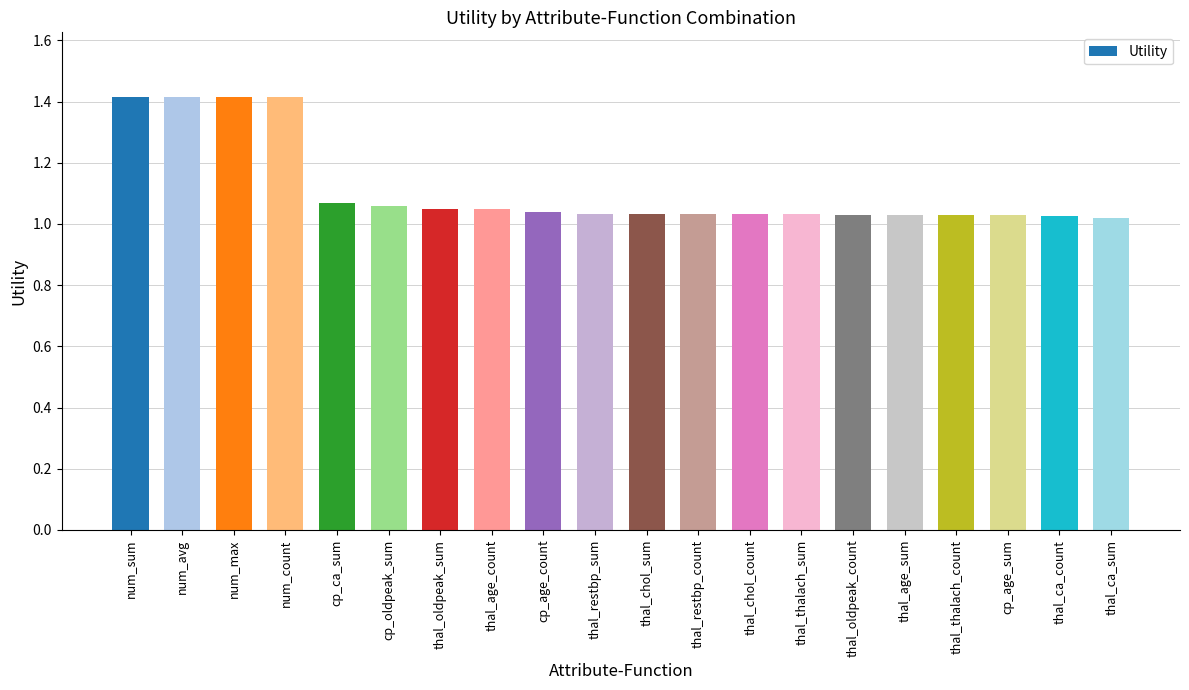

Count the number of categories in the chart.

20